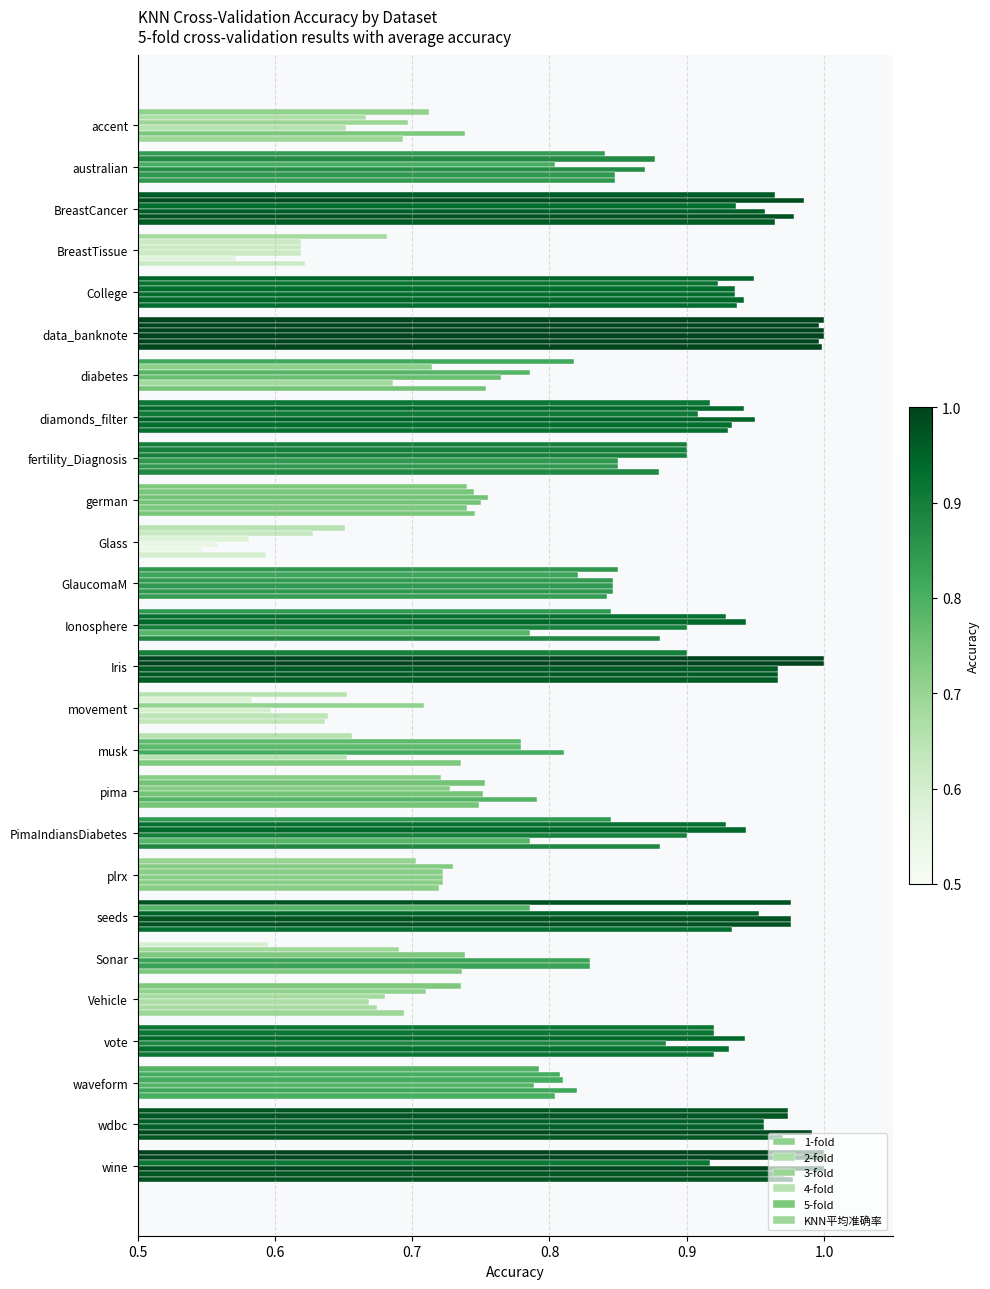

How many 3-fold values are between 0 and 1?

26